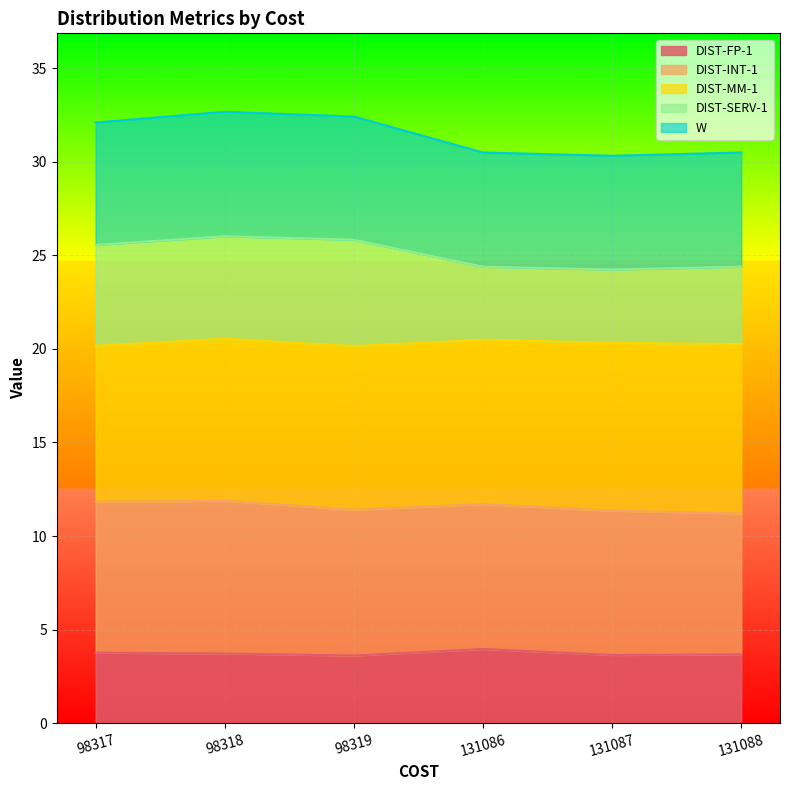

What is the sum of the DIST-FP-1 values at 131088 and 98317?

7.4